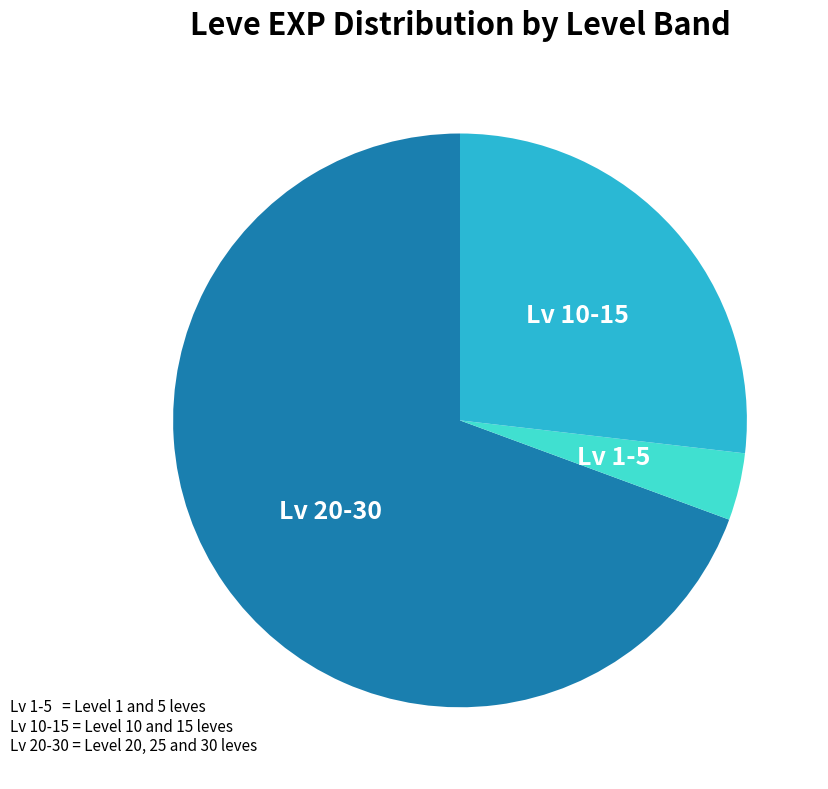

Is there a majority slice in this chart?

Yes